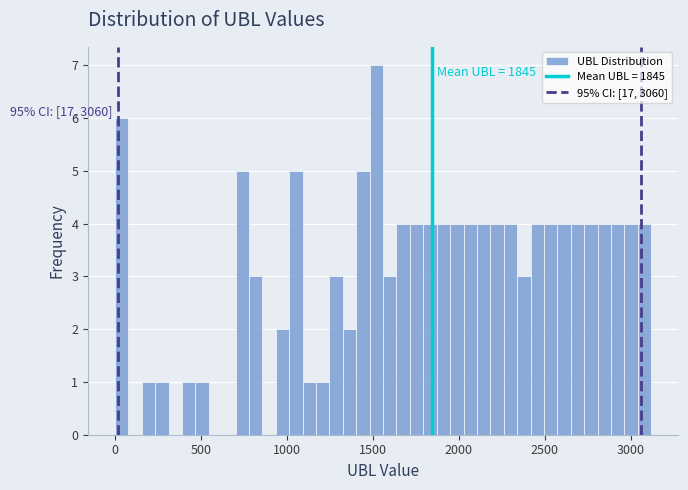

Around what value on the x-axis is the tallest bar? Give the approximate position of its centre, as read against the axis.

1500